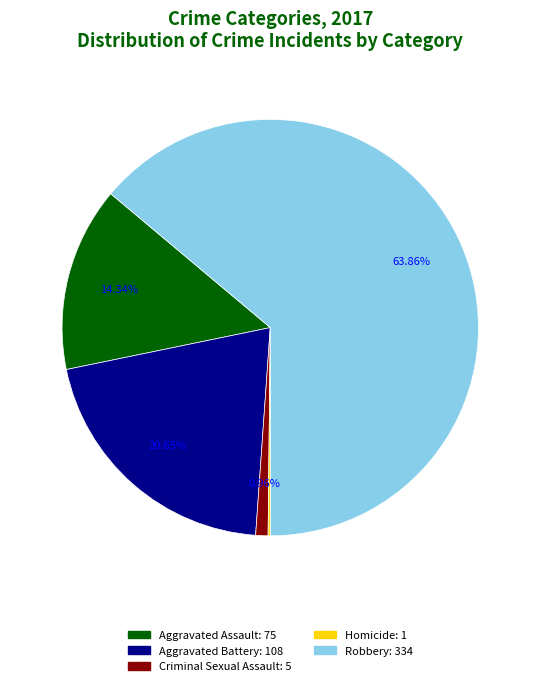

Which category has the biggest portion of the pie?

Robbery